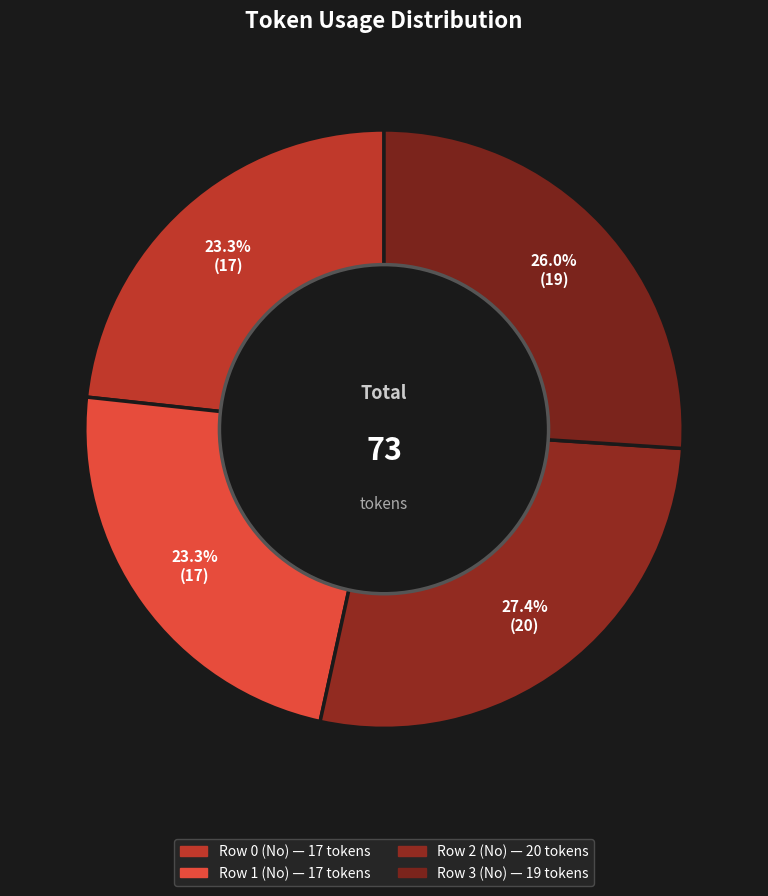

How many segments does this pie chart have?

4